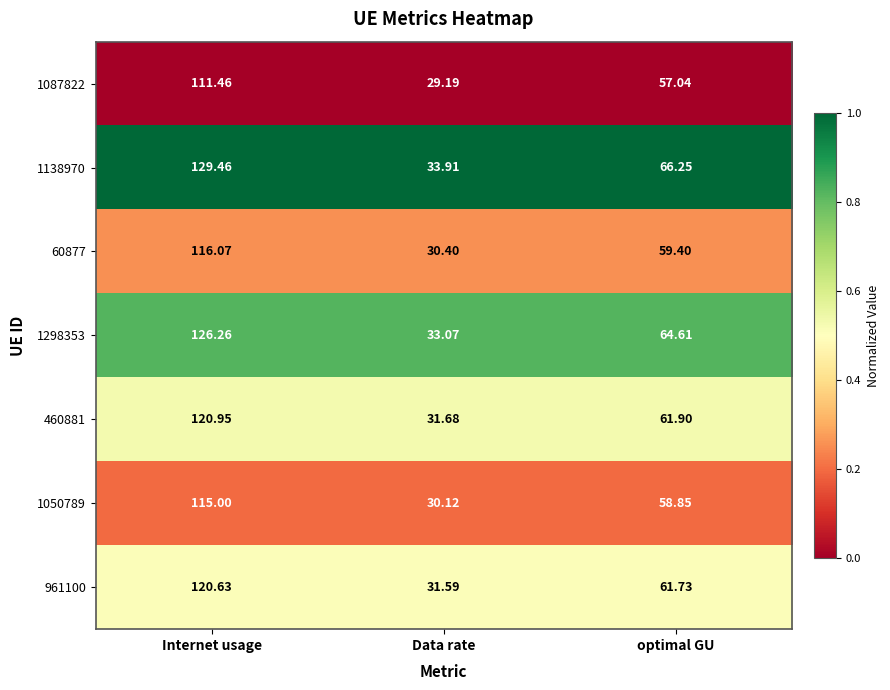

How many series are shown in this chart?

7